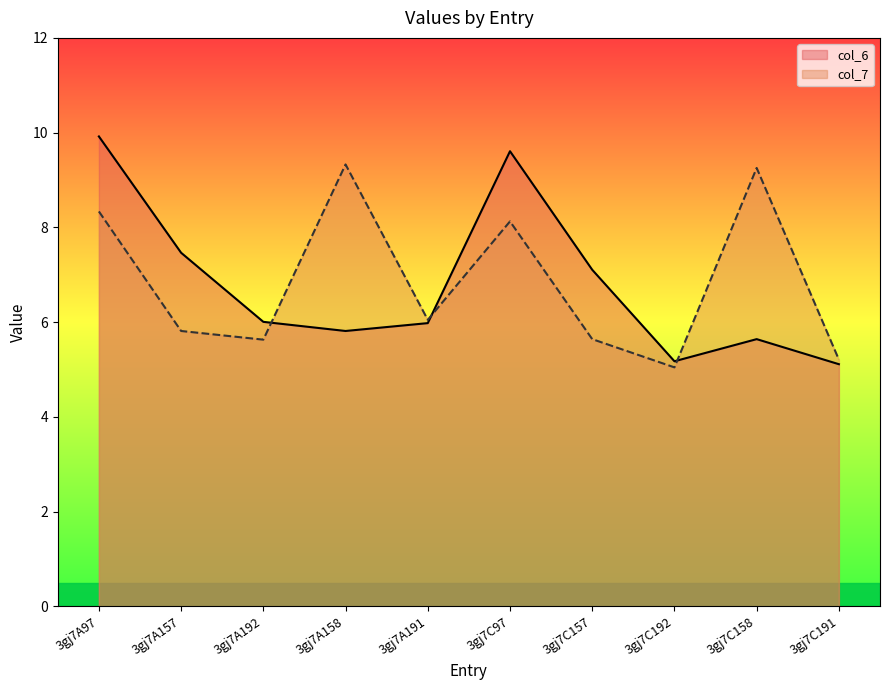

At which category does col_6 reach its first local peak?

3gj7C97